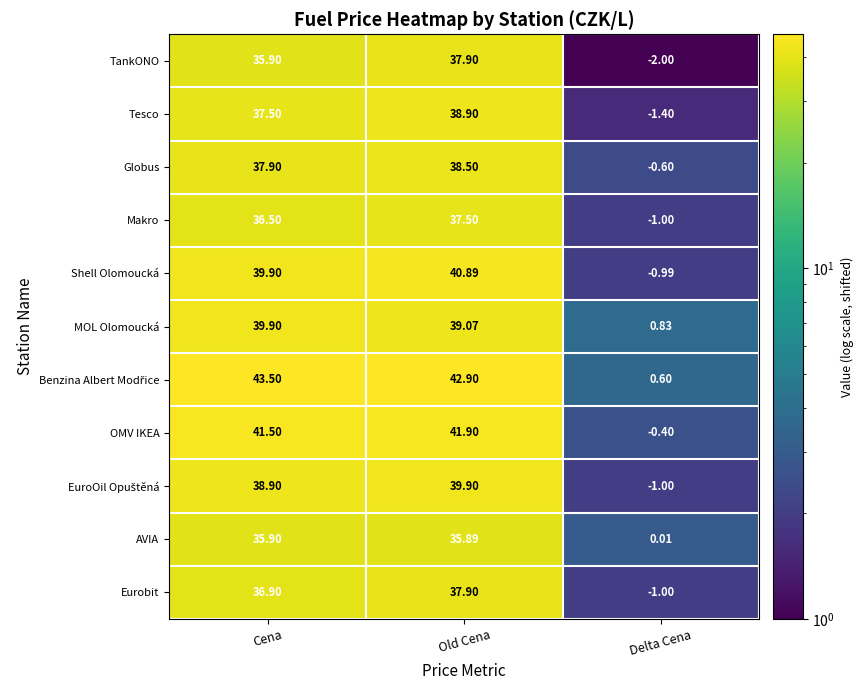

At which category is the sum across all series the highest?

Old Cena